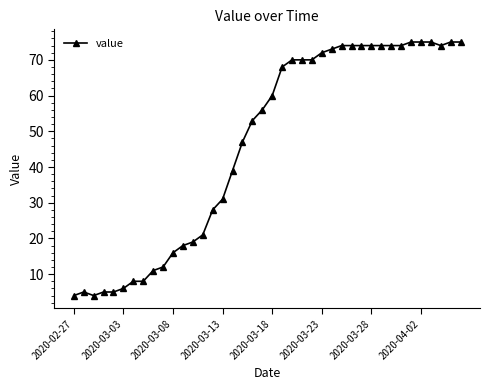

What is the value of the 20th point from the left?

56